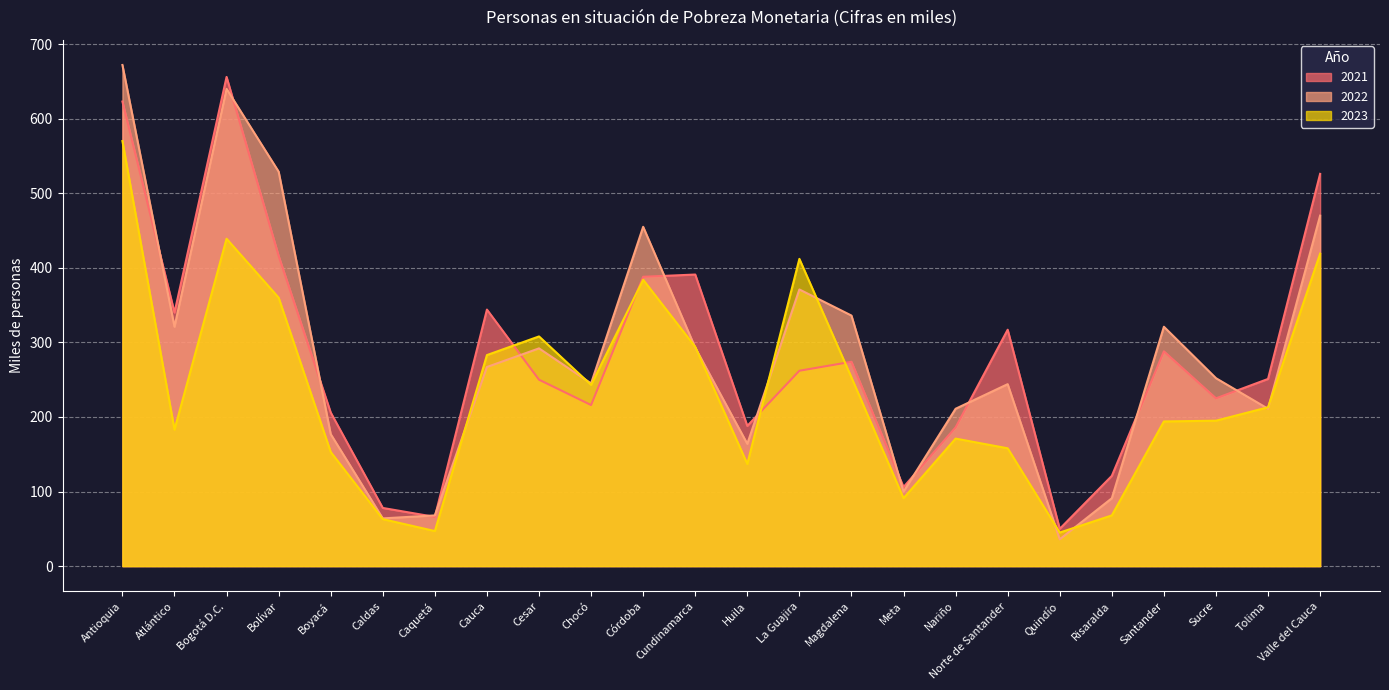

True or false: 2023 has a value of 274 at Nariño.

False